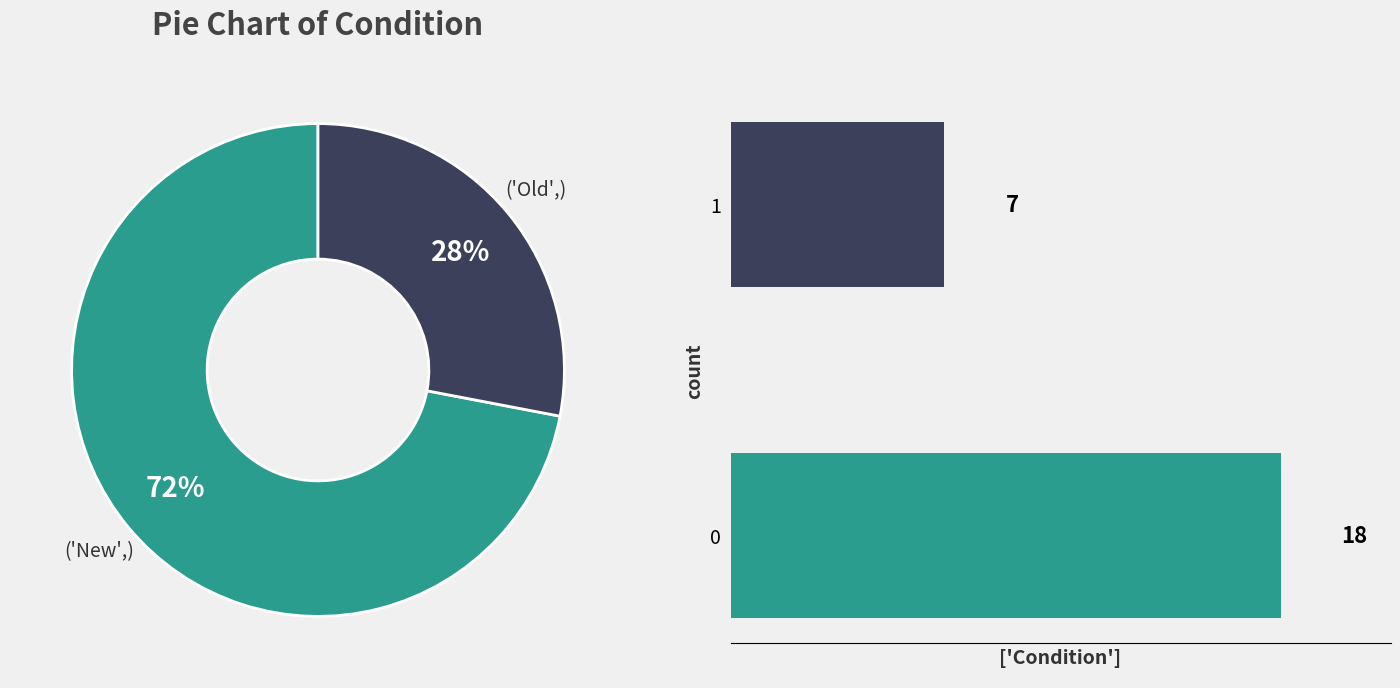

Is the sum of New and Old greater than half?

Yes